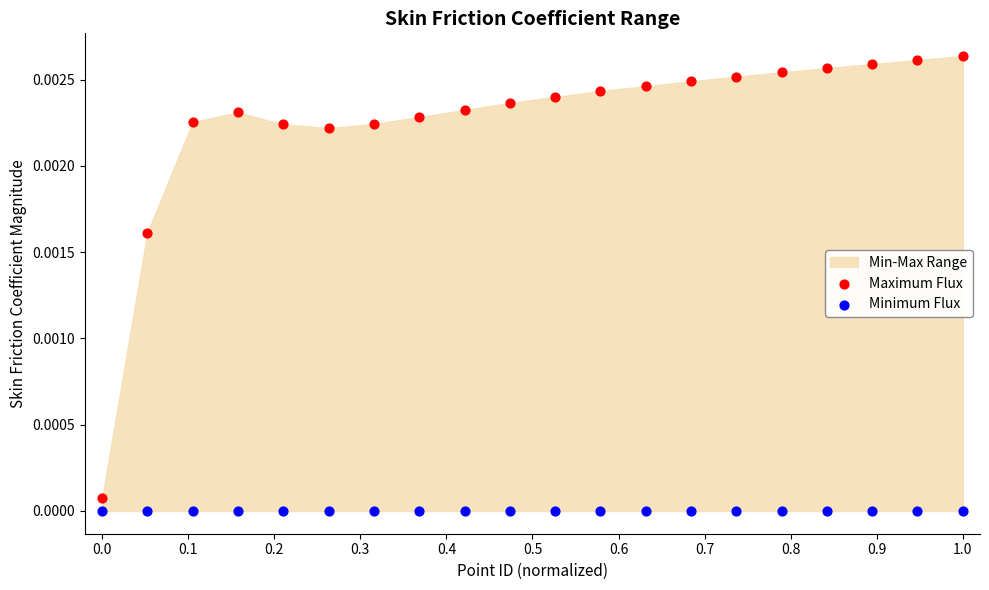

Which series reaches the minimum Y coordinate?

Minimum Flux